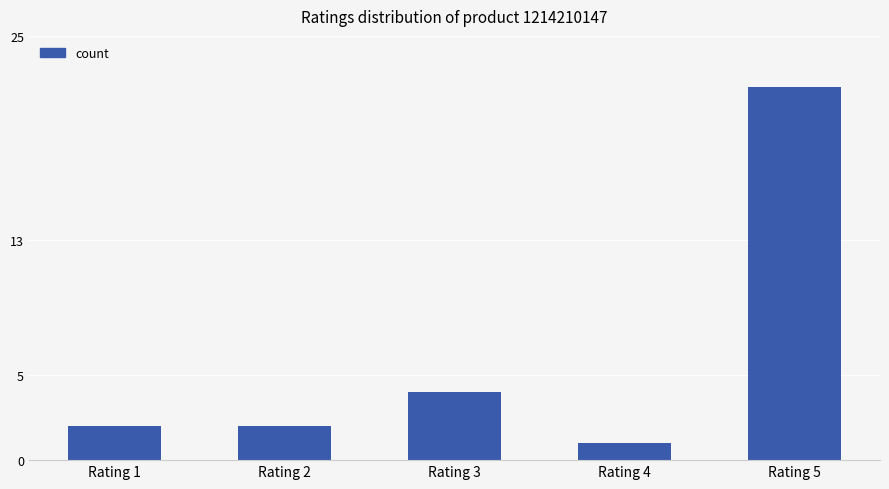

What is the average value?

6